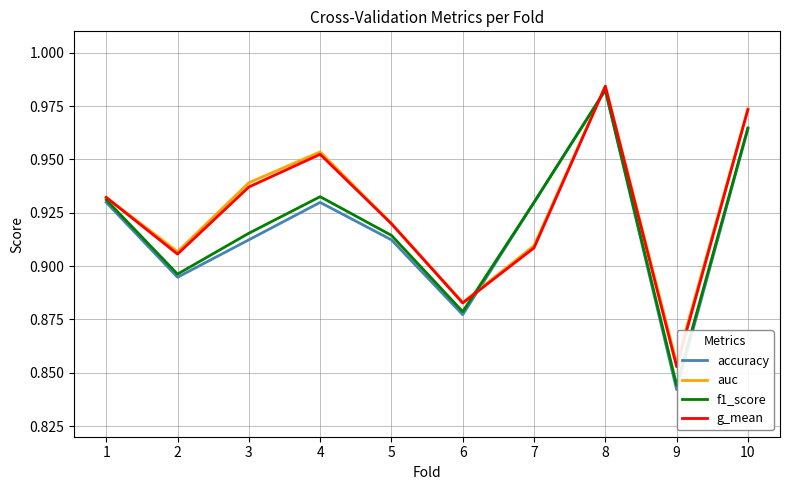

Count the g_mean values in the range 0 to 1.

10